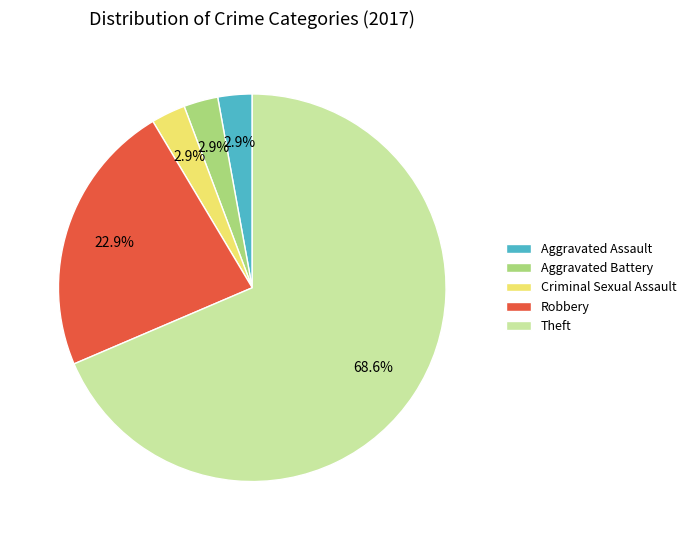

Does Theft represent more than half of the total?

Yes